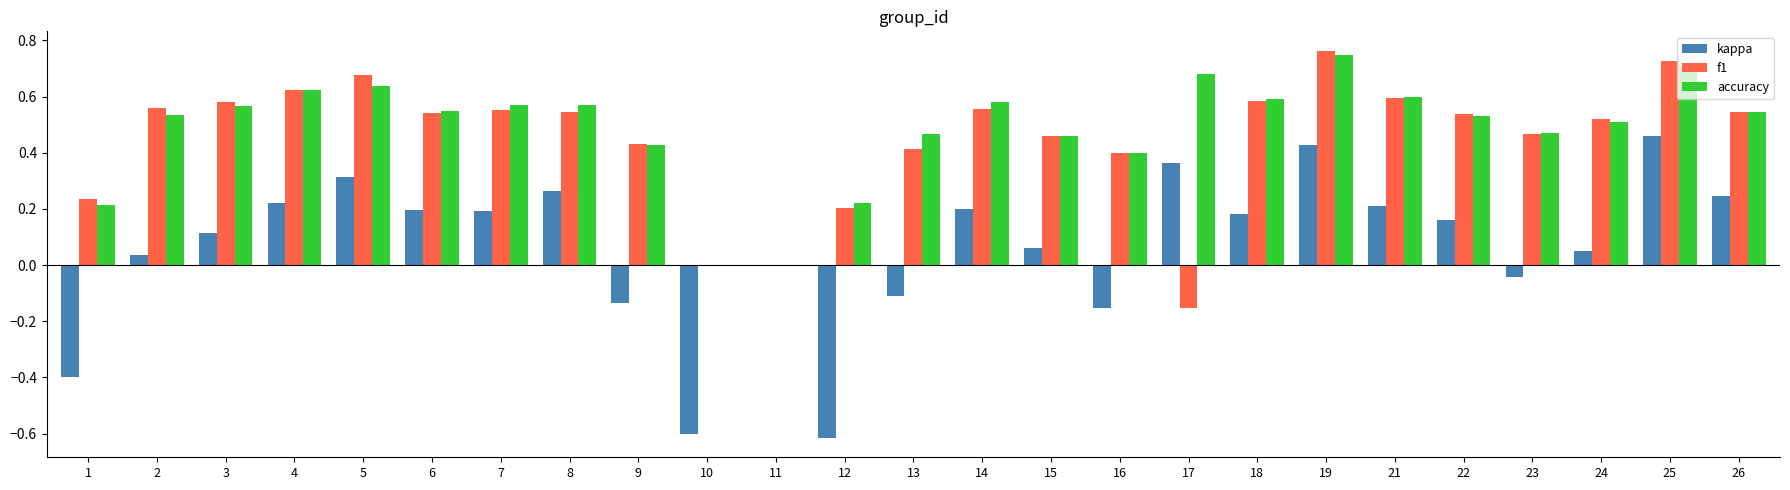

True or false: kappa has a value of 0.0 at 11.

True